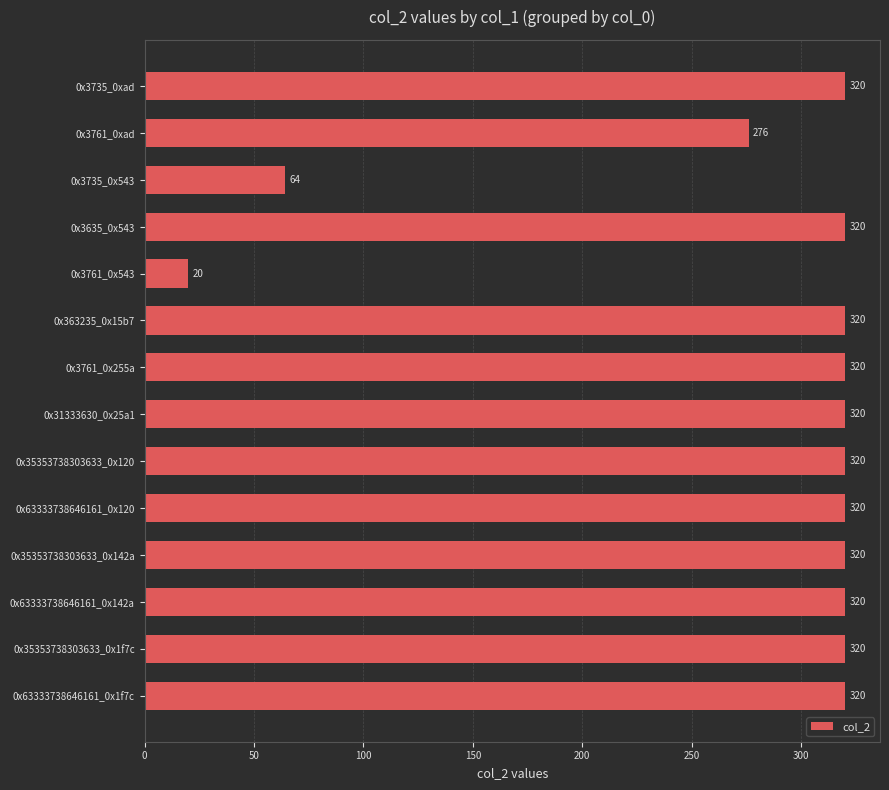

What is the sum of all values?

3880